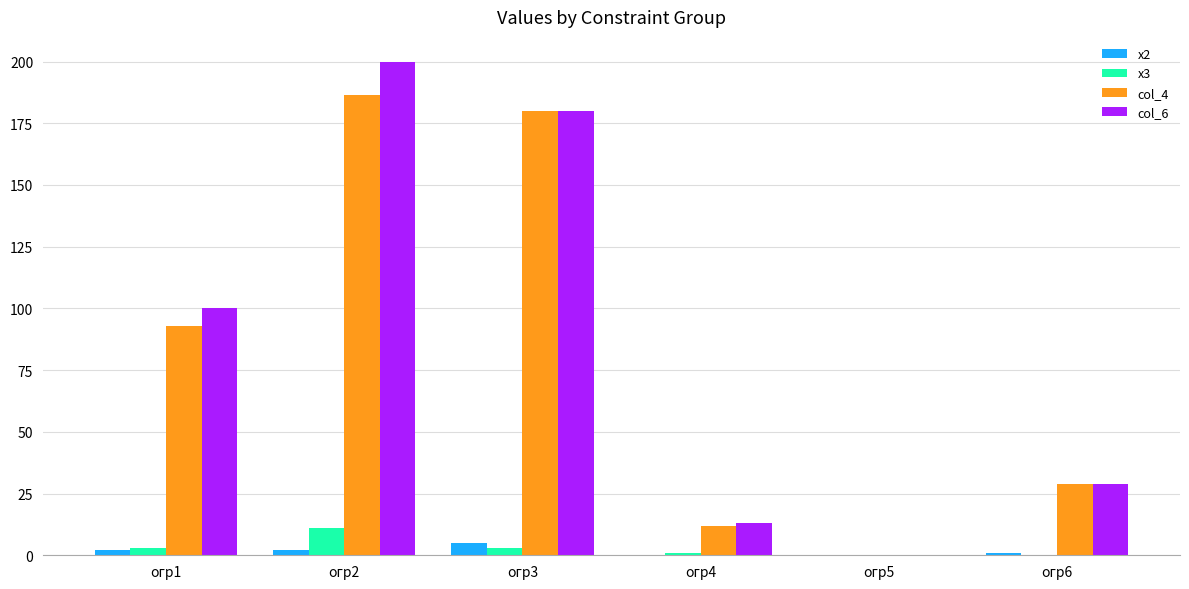

Are the bars grouped side by side (vs. stacked)?

Yes